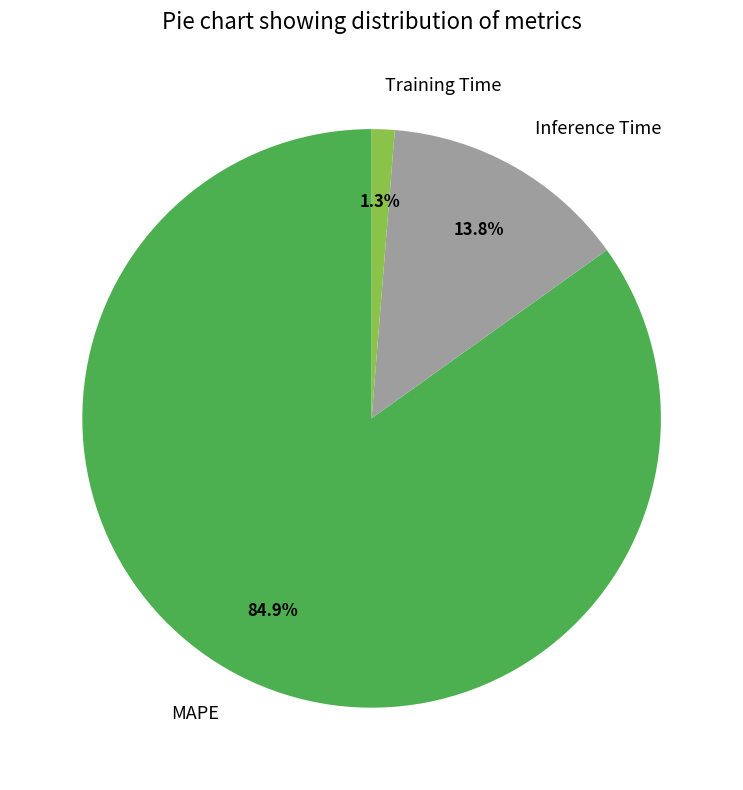

Which slice is the smallest?

Training Time